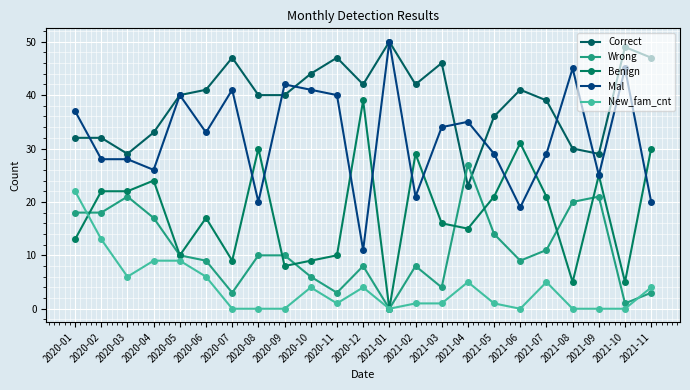

Is the value of New_fam_cnt at 2020-07 greater than the value of Correct at 2020-08?

No